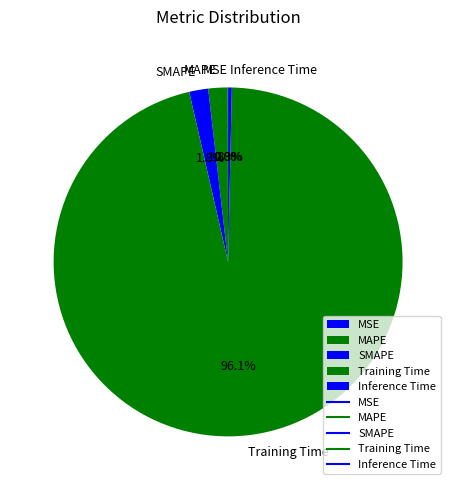

Is the sum of Training Time and SMAPE greater than half?

Yes